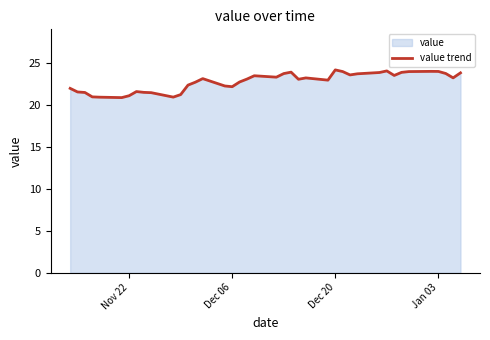

Reading left to right, what are all the values shown in this chart?

22.0	21.5	21.5	21.0	20.9	20.9	21.1	21.6	21.5	21.5	20.9	21.2	22.4	22.7	23.1	22.2	22.2	22.7	23.1	23.5	23.3	23.7	23.9	23.0	23.2	22.9	24.2	24.0	23.6	23.7	23.9	24.0	23.5	23.9	24.0	24.0	24.0	23.7	23.2	23.8